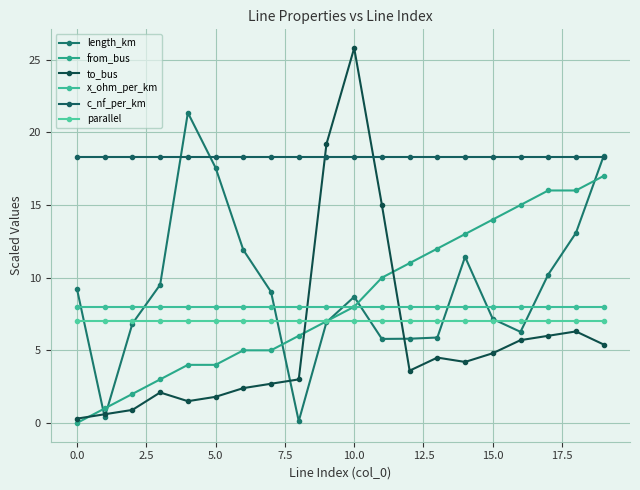

At which category is the sum across all series the highest?

10.0